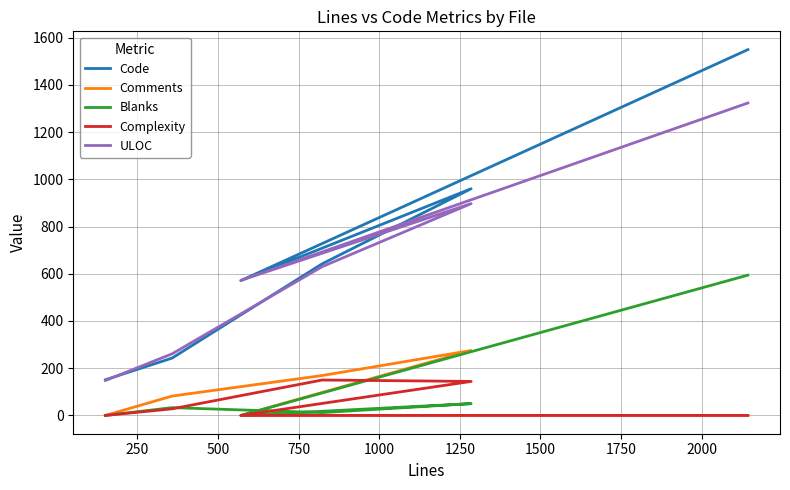

What is the sum of all Complexity values?

322